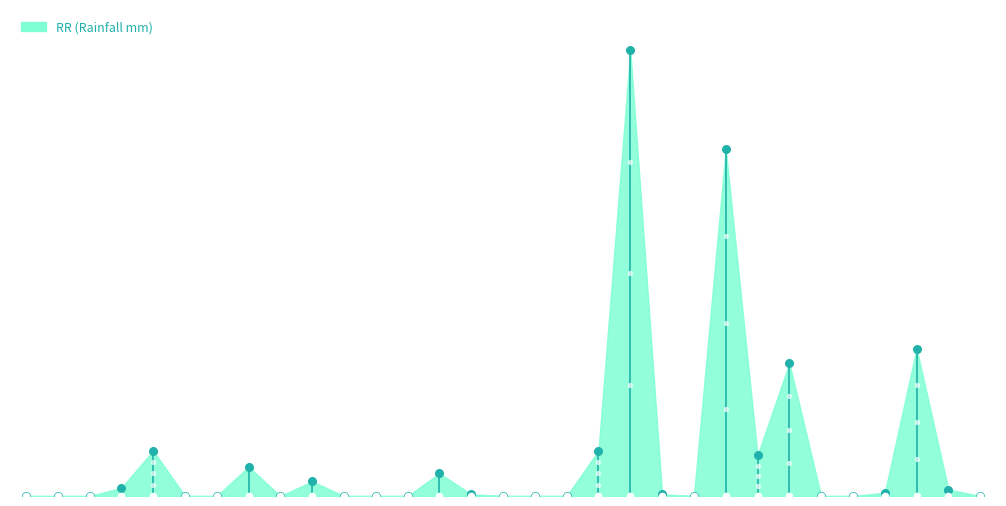

Which has a higher value, 28 or 25?

25